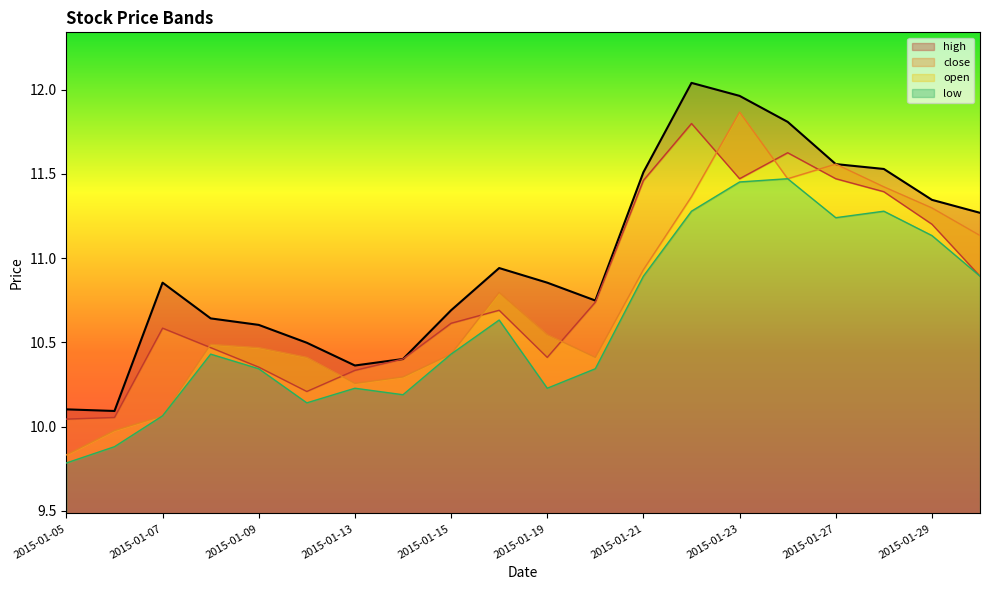

The value of close at 2015-01-28 is 4.9. True or false?

False